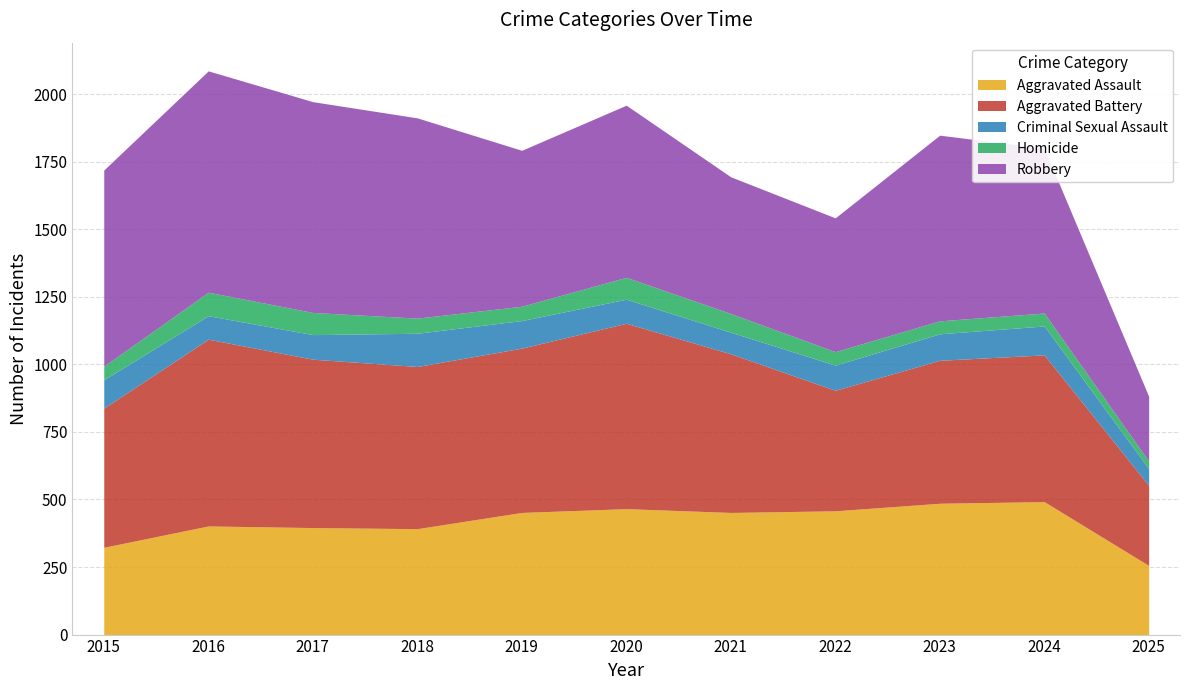

At 2021, list the series in order from smallest to largest.

Homicide, Criminal Sexual Assault, Aggravated Assault, Robbery, Aggravated Battery